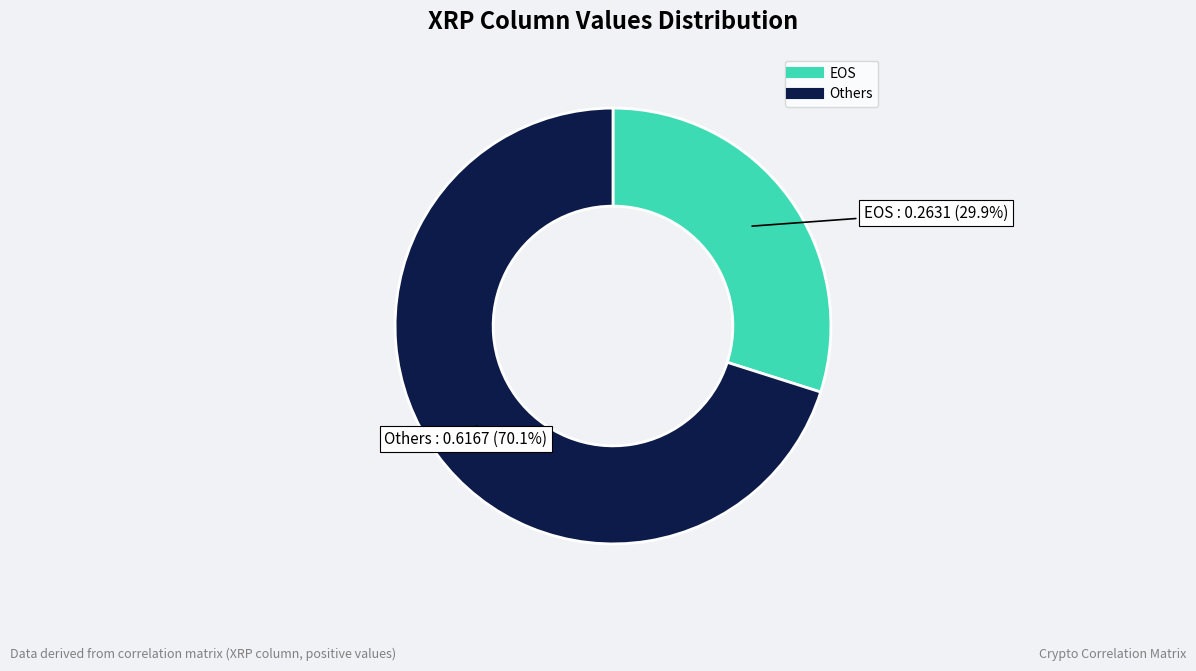

Is there any slice that represents more than half of the pie?

Yes